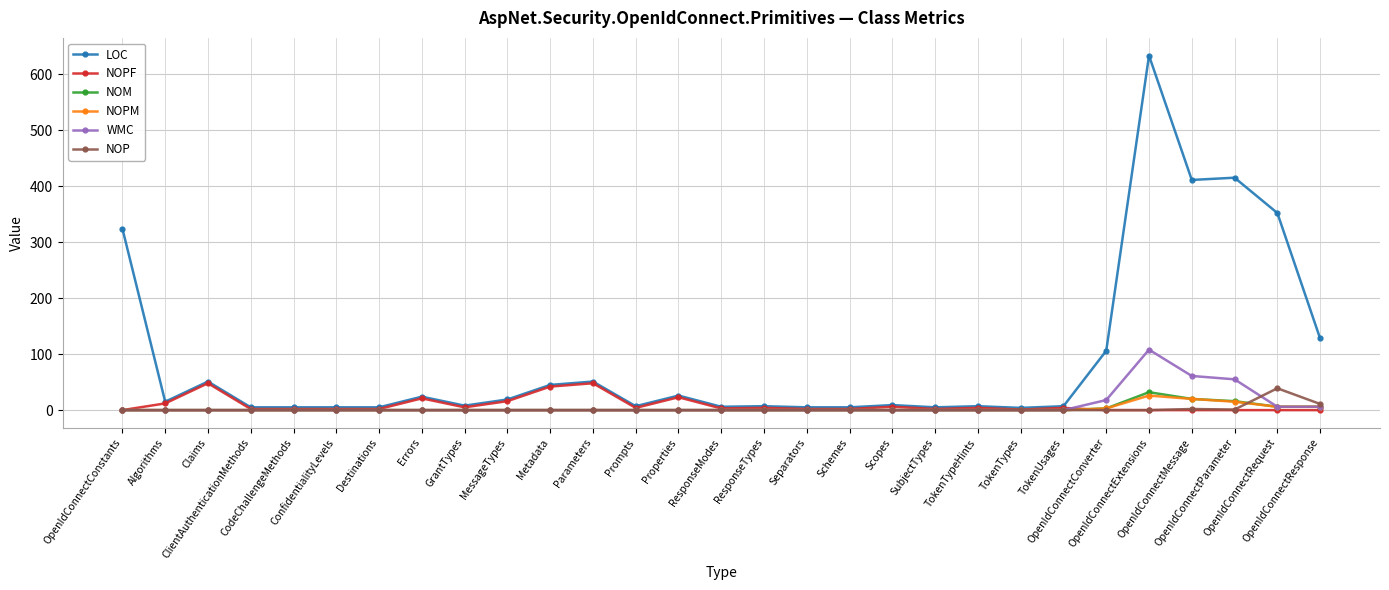

What is the maximum value shown in the chart?

633